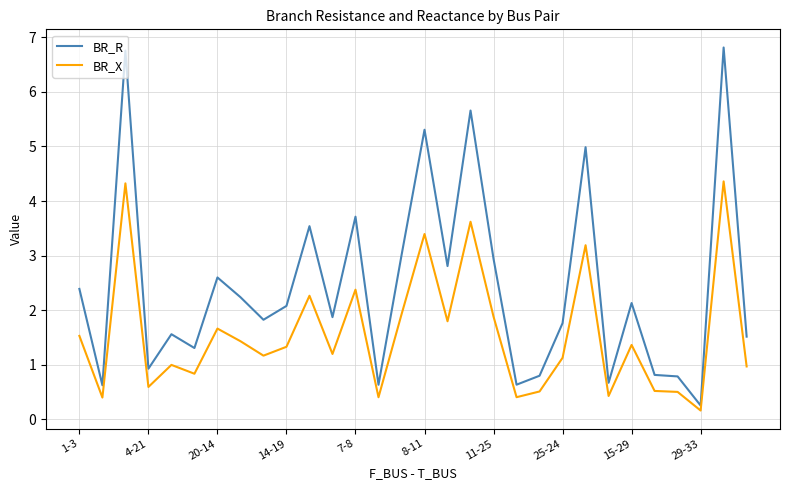

What is the difference between the maximum and minimum values in the BR_X series?

4.2